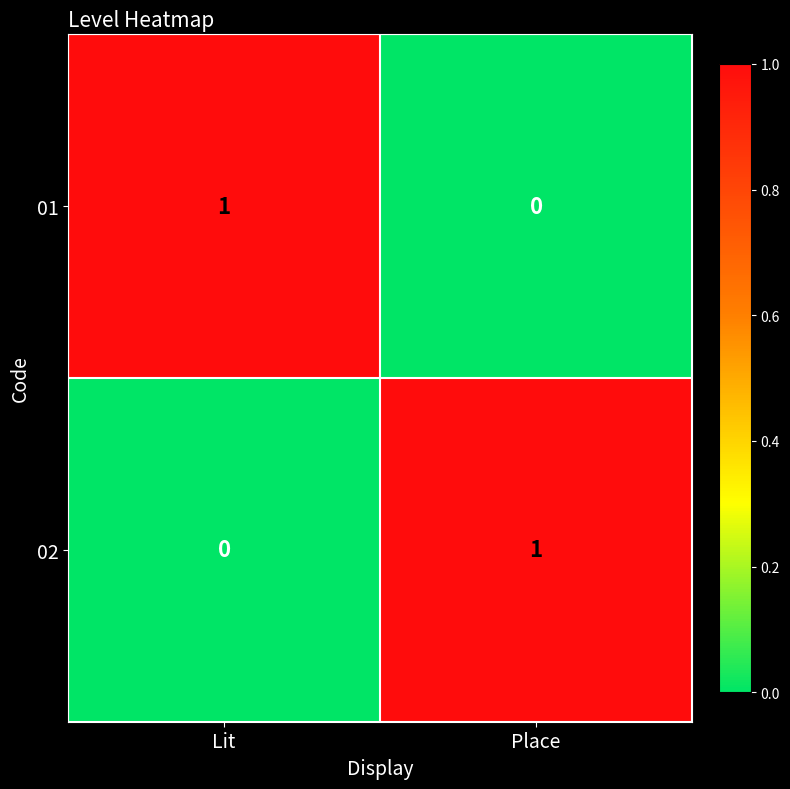

At Place, list the series in order from largest to smallest.

02, 01